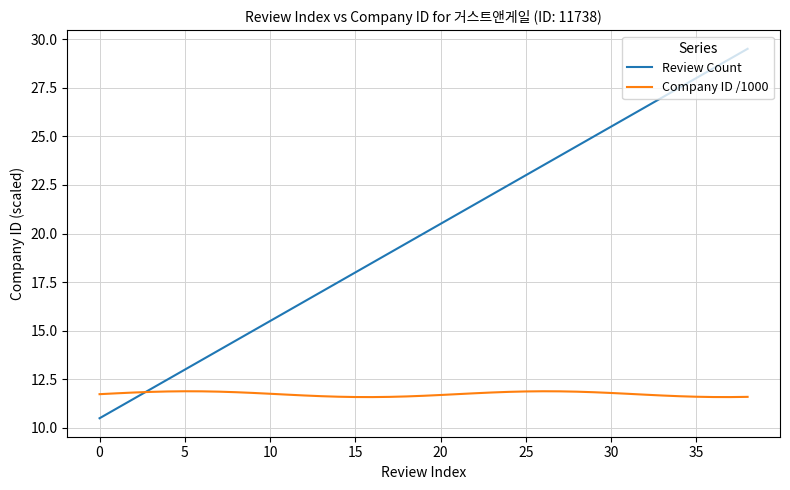

What is the average value of the Company ID /1000 series?

11.7